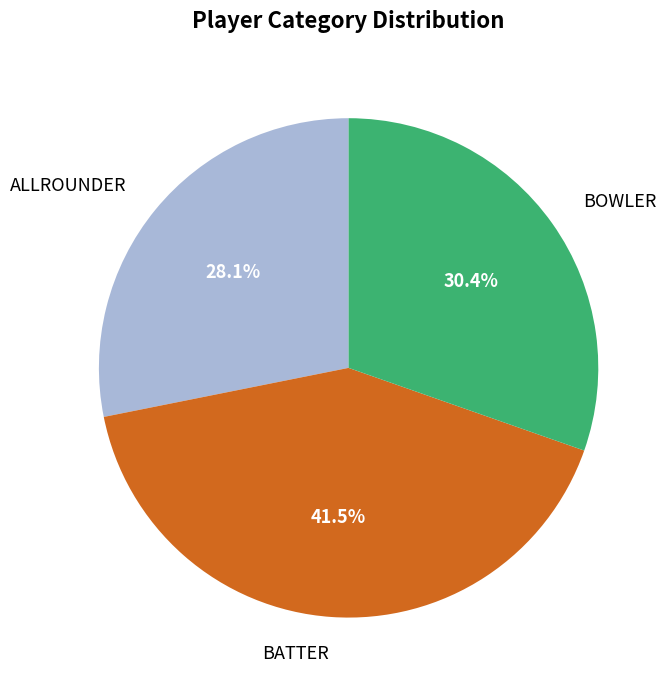

Is it true that BOWLER is 36% of the pie?

False